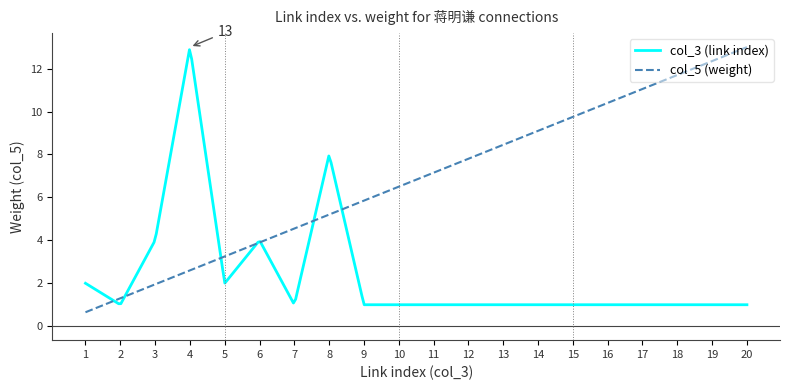

Where is the data nearest to the value 6?

9